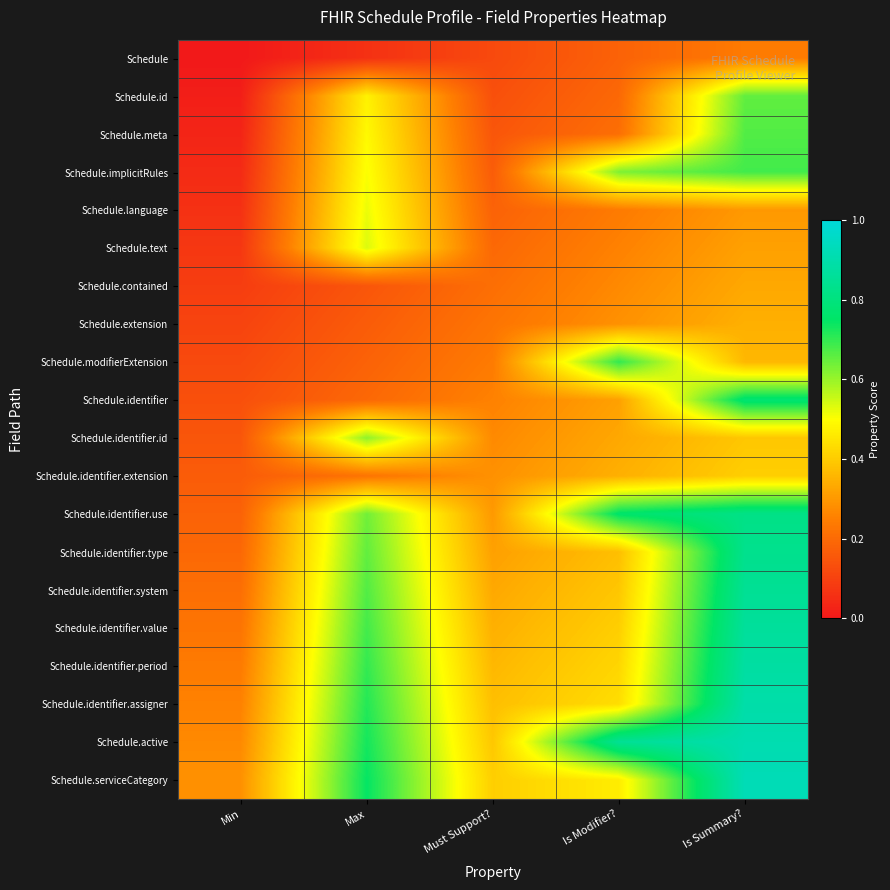

At which category is the sum across all series the highest?

Is Summary?